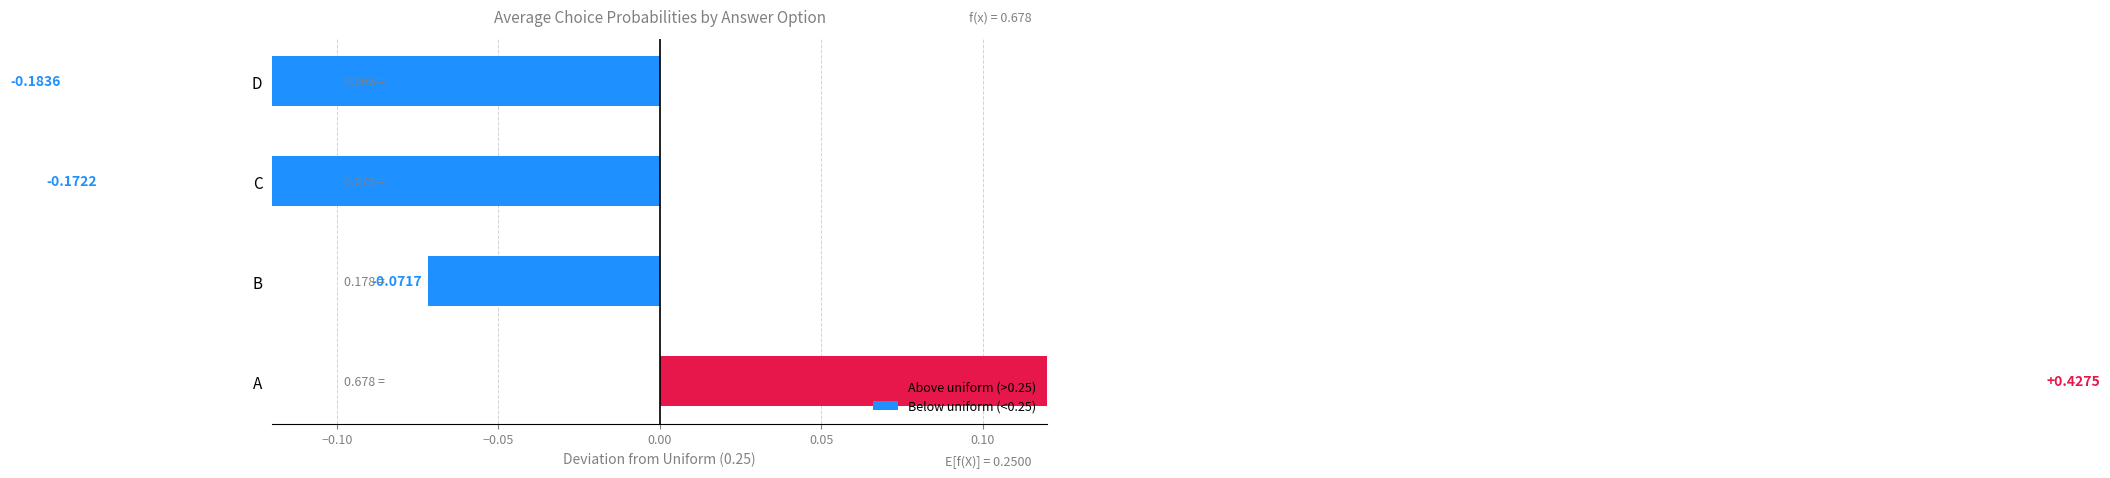

What is the difference between the highest and lowest values at 16?

0.3